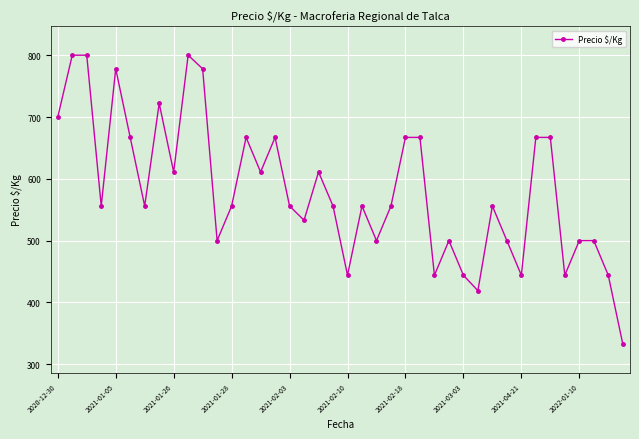

How many points are lower than both their immediate neighbors (excluding endpoints)?

12